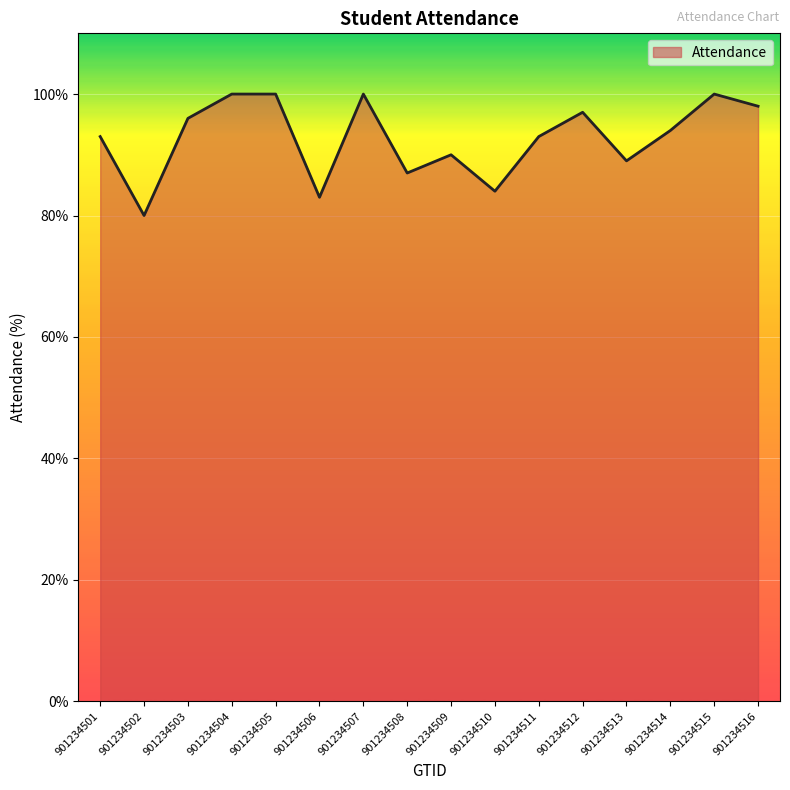

How many categories are shown in the chart?

16